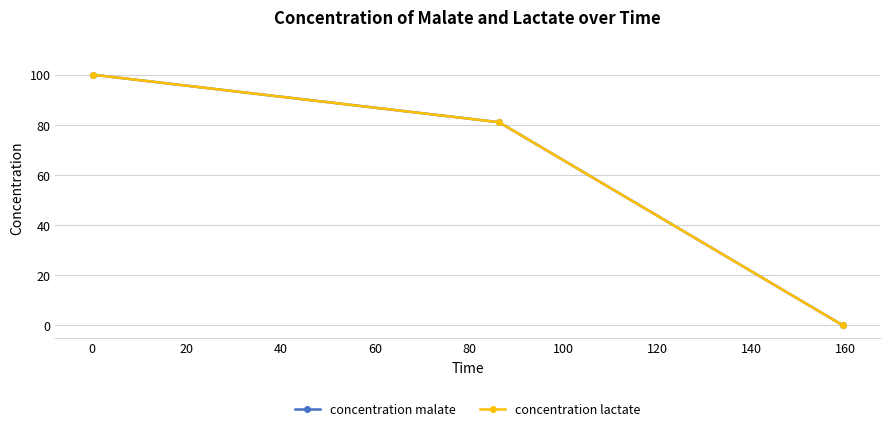

Is this an area chart (filled region under the line)?

No